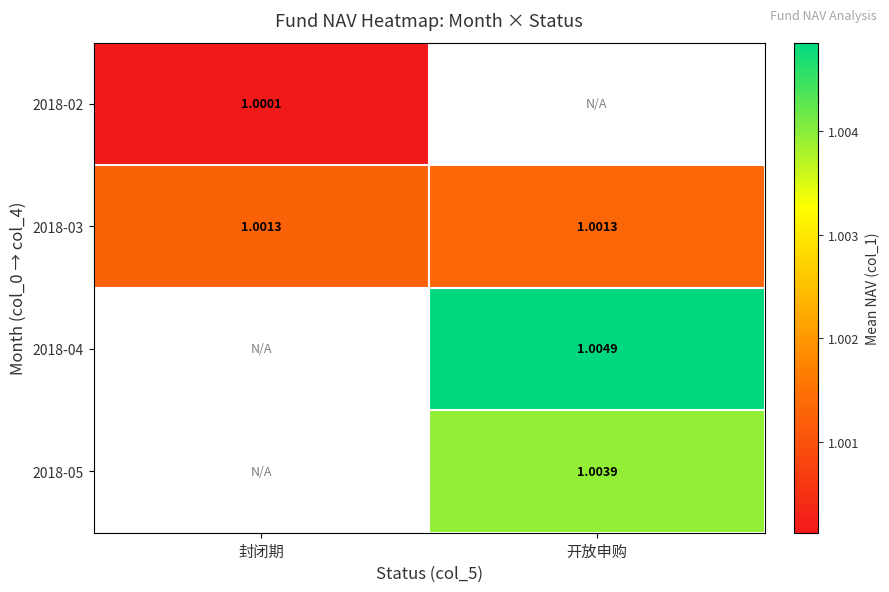

The 2018-04 series shows 1.0 at 开放申购. True or false?

True